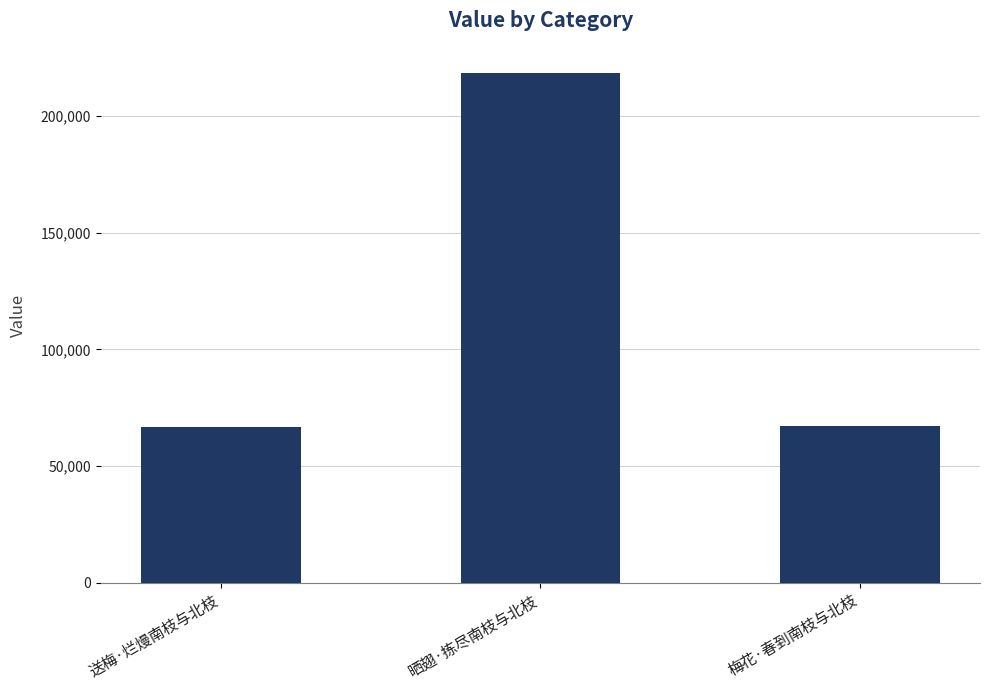

Approximately how many times larger is the value at 晒翅·拣尽南枝与北枝 compared to 梅花·春到南枝与北枝?

3.3